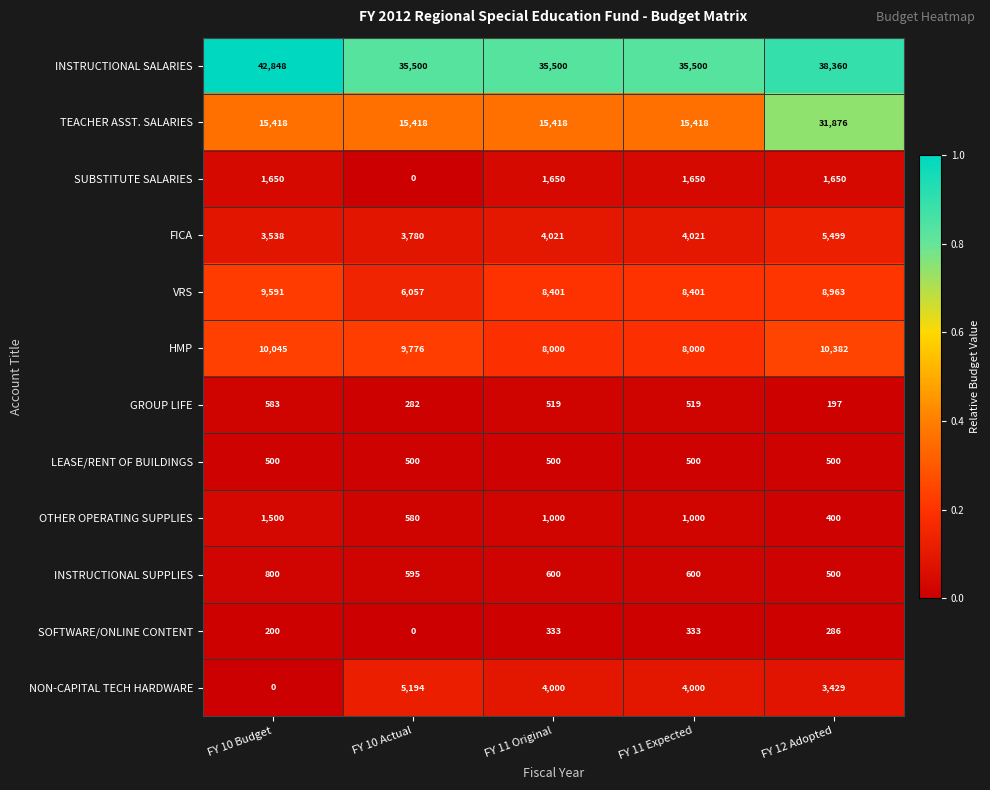

At how many categories does at least one series exceed 0?

5